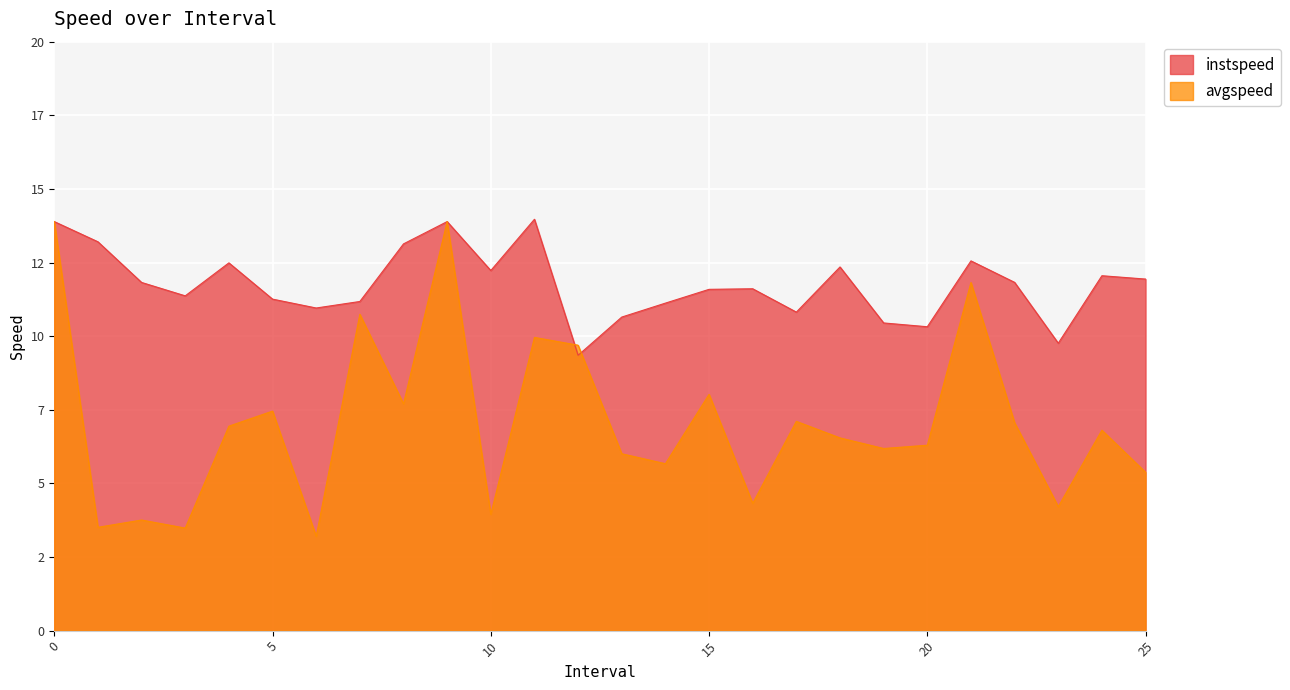

Which category has the lowest value in the instspeed series?

12